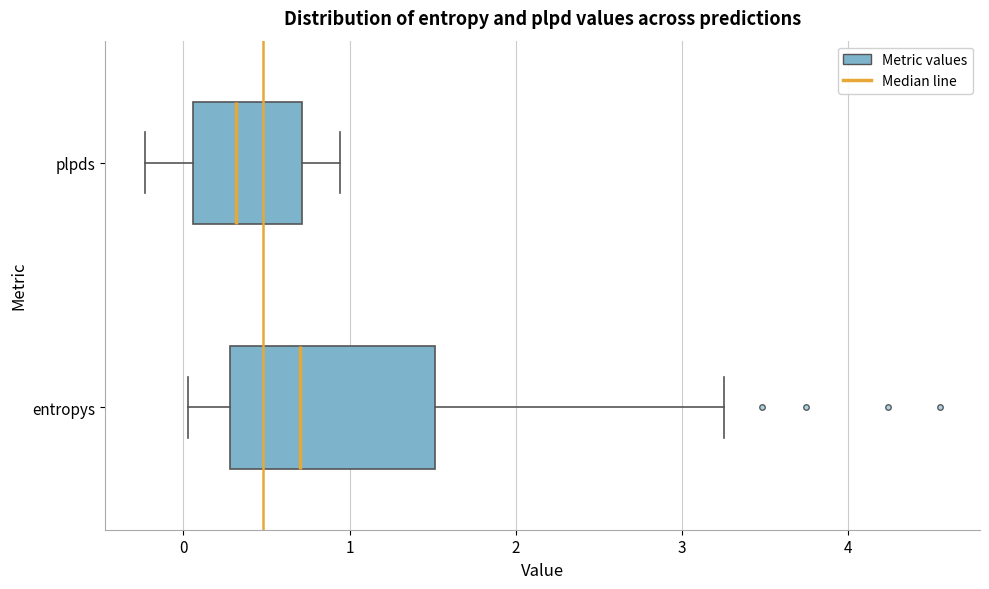

Reading bottom to top, read every box against the x-axis: the position of its median line, the range the box covers, and the ends of its whiskers. The values are not printed on the chart, so give them approximately, as read against the axis.

entropys: median 0.7, box 0.3 to 1.5, whiskers 0.0 to 3.3
plpds: median 0.3, box 0.1 to 0.7, whiskers -0.2 to 0.9